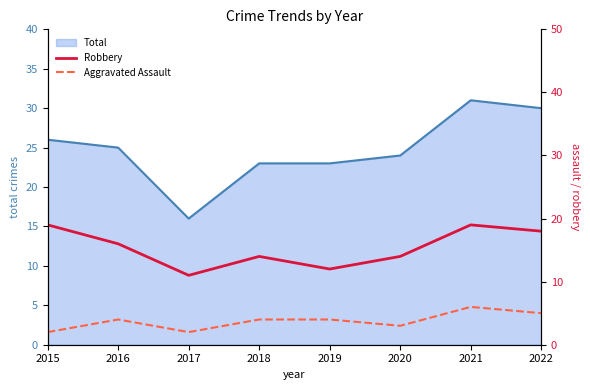

Which category has the highest value in the Total series?

2021